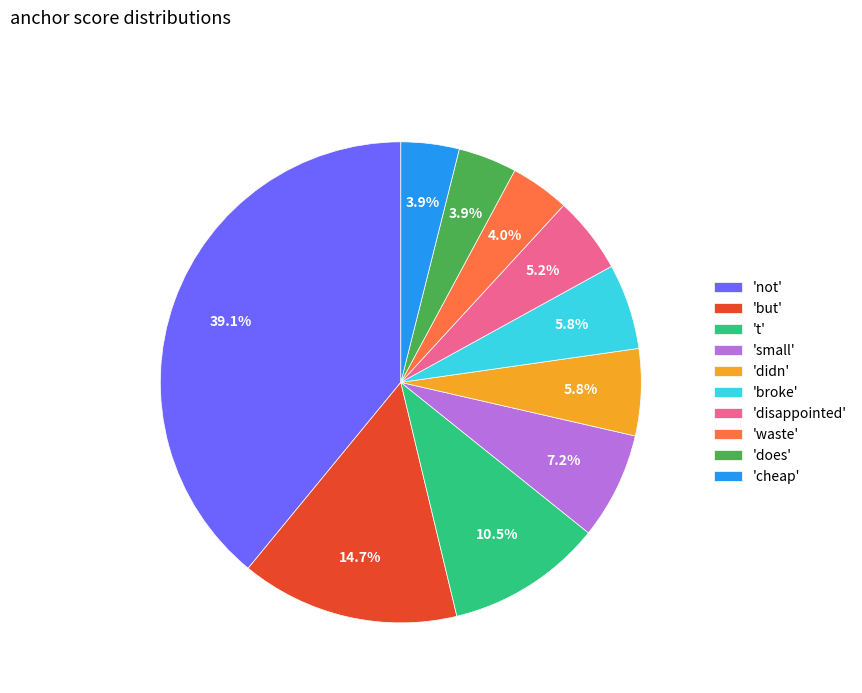

Is there a majority slice in this chart?

No